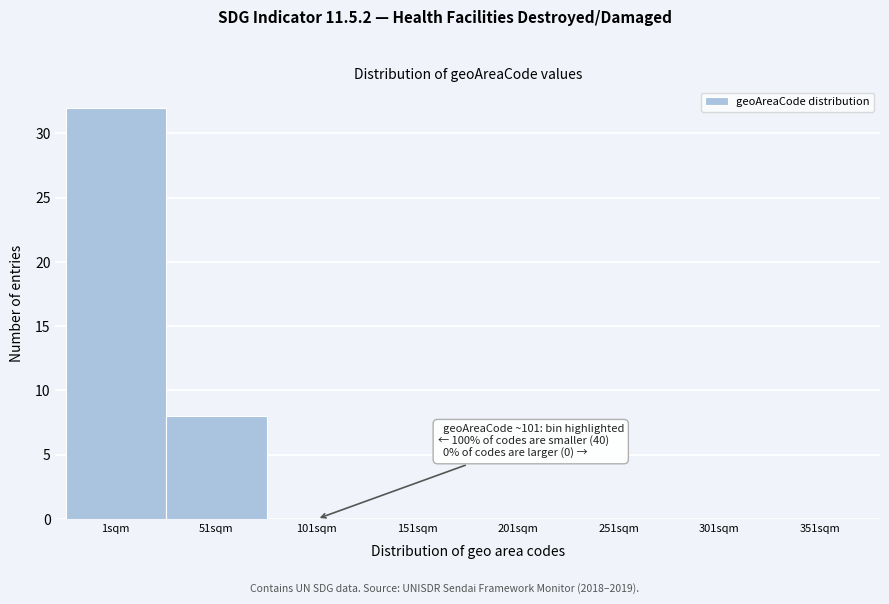

Reading right to left, transcribe all the data shown in this chart.

351sqm=0	301sqm=0	251sqm=0	201sqm=0	151sqm=0	101sqm=0	51sqm=8	1sqm=32